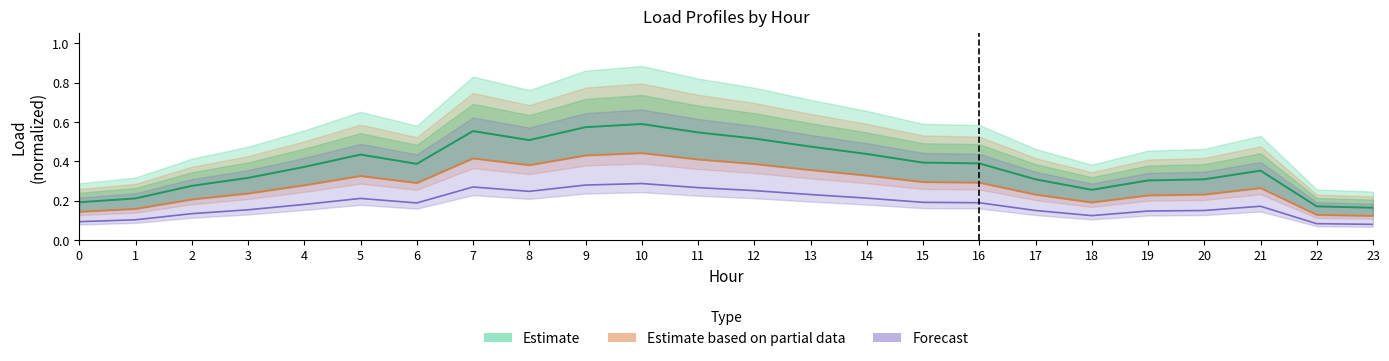

Which series has the largest total across all categories?

3